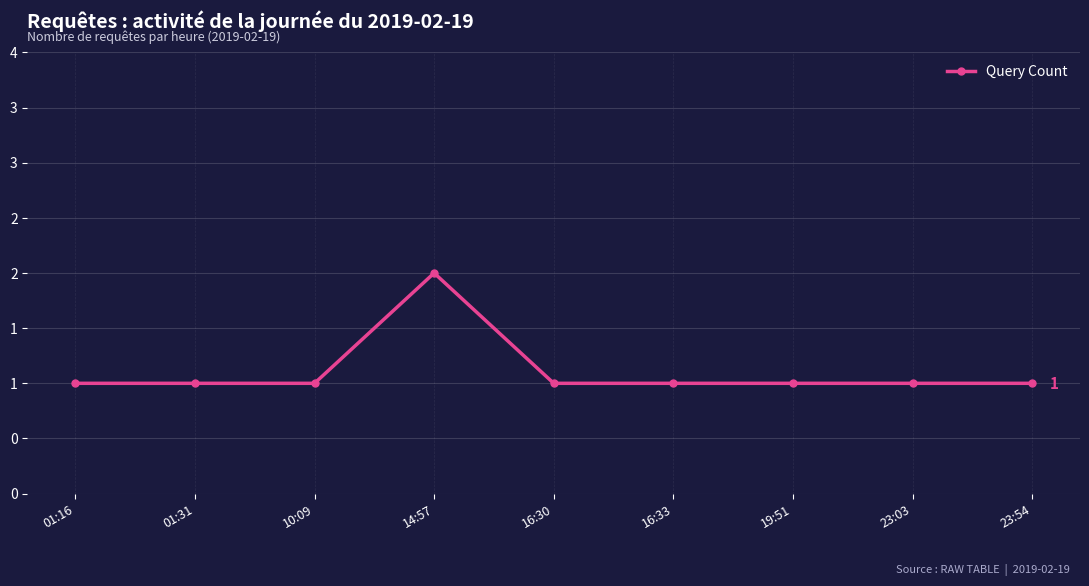

What is the average value?

1